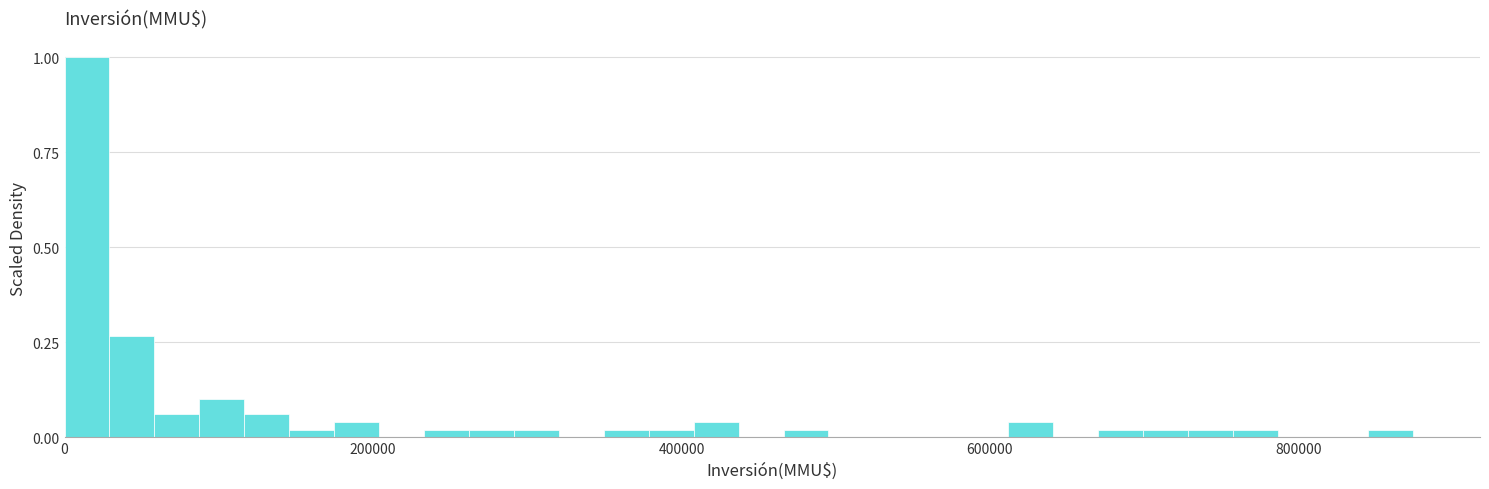

Around what value on the x-axis is the tallest bar? Give the approximate position of its centre, as read against the axis.

20000